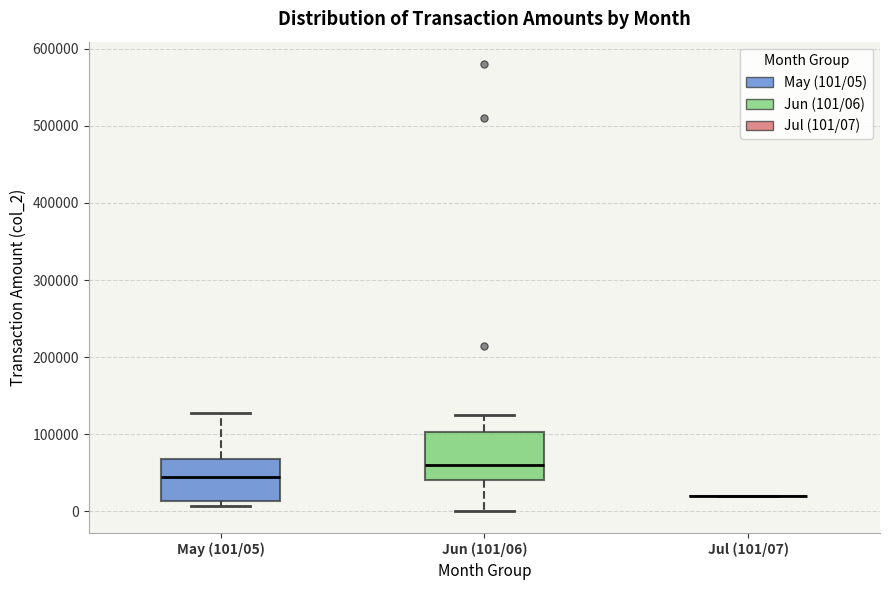

Reading left to right, read every box against the y-axis: the position of its median line, the range the box covers, and the ends of its whiskers. The values are not printed on the chart, so give them approximately, as read against the axis.

May (101/05): median 40000, box 10000 to 70000, whiskers 10000 (just below the box's lower edge) to 130000
Jun (101/06): median 60000, box 40000 to 100000, whiskers 0 to 130000
Jul (101/07): box collapsed to a line at 20000, whiskers 20000 to 20000